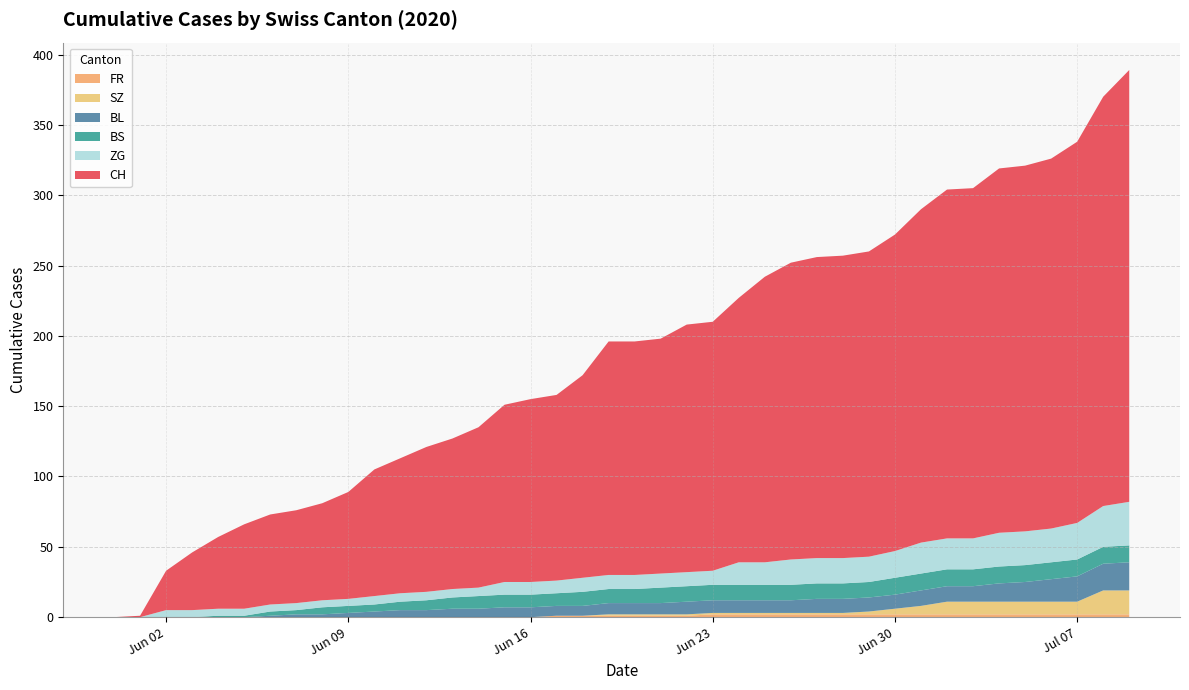

Reading left to right, extract all data points from this chart.

CH: 0	1	28	41	51	60	64	66	69	76	90	96	103	107	114	126	130	132	144	166	166	167	176	177	188	203	211	214	215	217	225	237	248	249	259	260	263	271	291	307
BL: 0	0	0	0	0	0	1	2	2	3	4	5	5	6	6	7	7	7	7	8	8	8	9	9	9	9	9	10	10	10	10	11	11	11	13	14	16	18	19	20
BS: 0	0	0	0	1	1	3	3	5	5	5	6	7	8	9	9	9	9	10	10	10	11	11	11	11	11	11	11	11	11	12	12	12	12	12	12	12	12	12	12
SZ: 0	0	0	0	0	0	0	0	0	0	0	0	0	0	0	0	0	0	0	1	1	1	1	1	1	1	1	1	1	2	4	6	9	9	9	9	9	9	17	17
FR: 0	0	0	0	0	0	0	0	0	0	0	0	0	0	0	0	0	1	1	1	1	1	1	2	2	2	2	2	2	2	2	2	2	2	2	2	2	2	2	2
ZG: 0	0	5	5	5	5	5	5	5	5	6	6	6	6	6	9	9	9	10	10	10	10	10	10	16	16	18	18	18	18	19	22	22	22	24	24	24	26	29	31